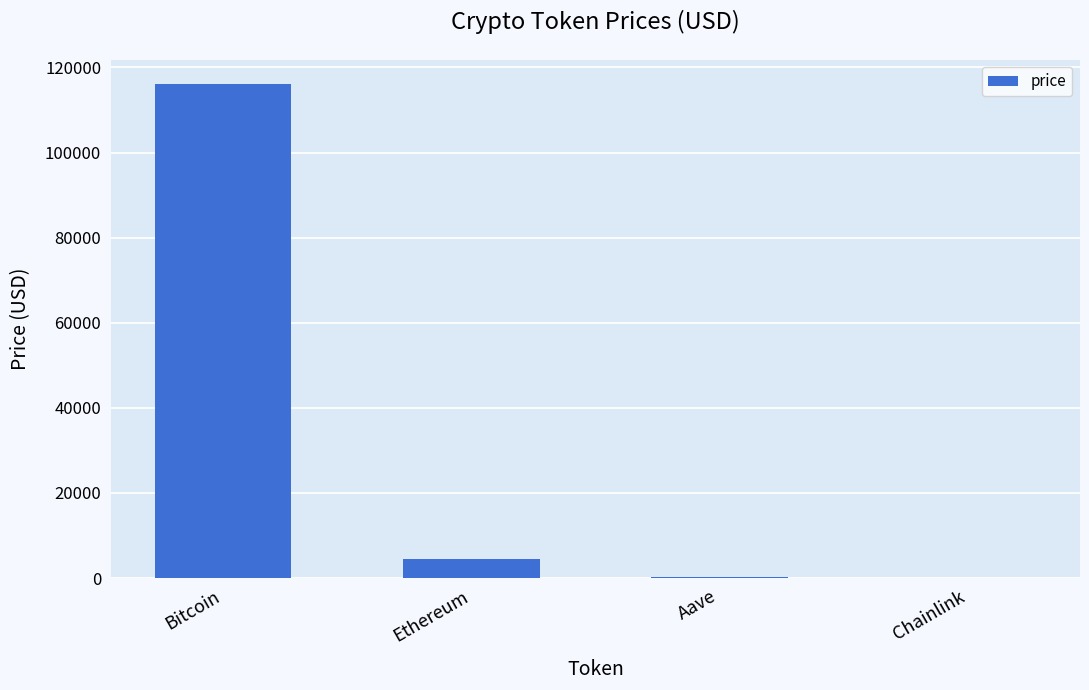

The chart shows a value of 4482.3 at Ethereum. True or false?

True